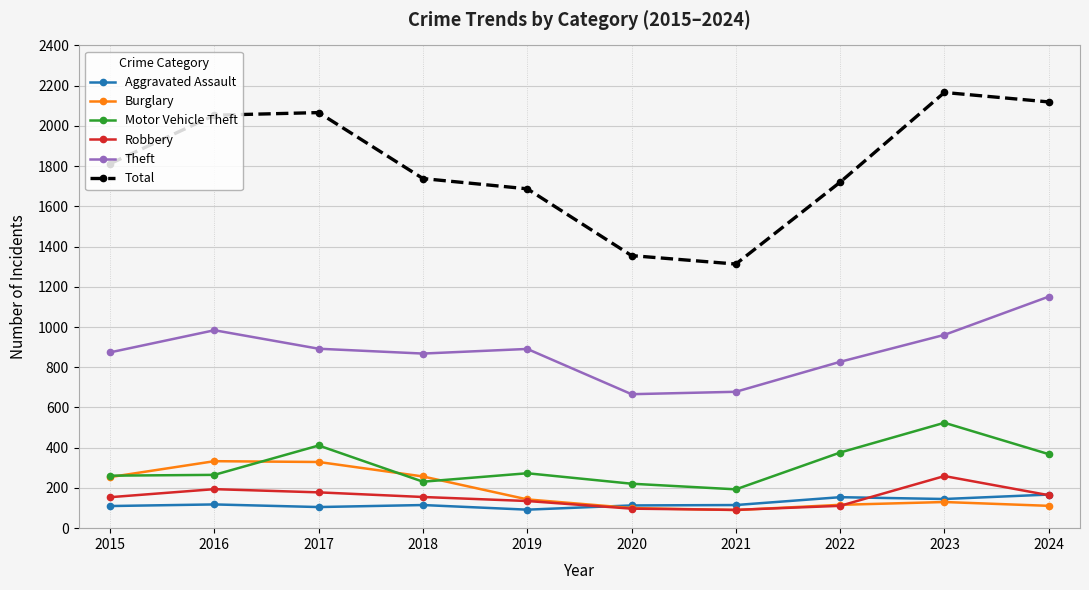

What is the value of the Motor Vehicle Theft point at the 8th from the left?

376